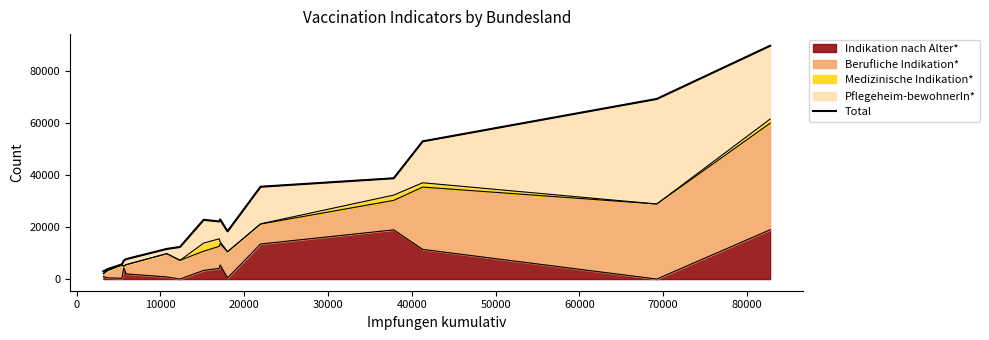

What is the value of the 12th point from the left?

35487